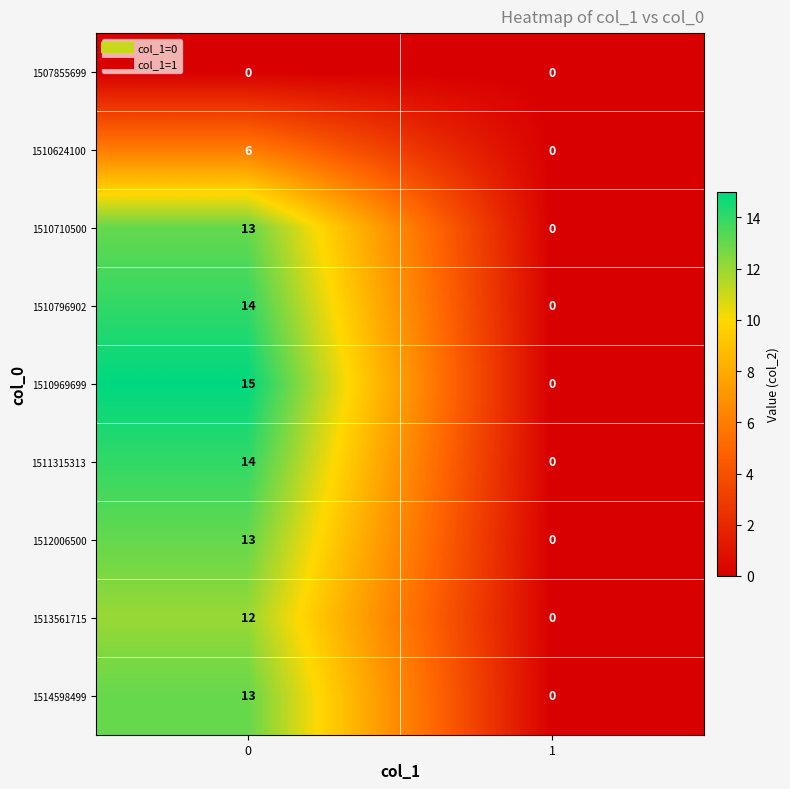

Reading right to left, extract all data points from this chart.

1507855699: 0	0
1510624100: 0	6
1510710500: 0	13
1510796902: 0	14
1510969699: 0	15
1511315313: 0	14
1512006500: 0	13
1513561715: 0	12
1514598499: 0	13